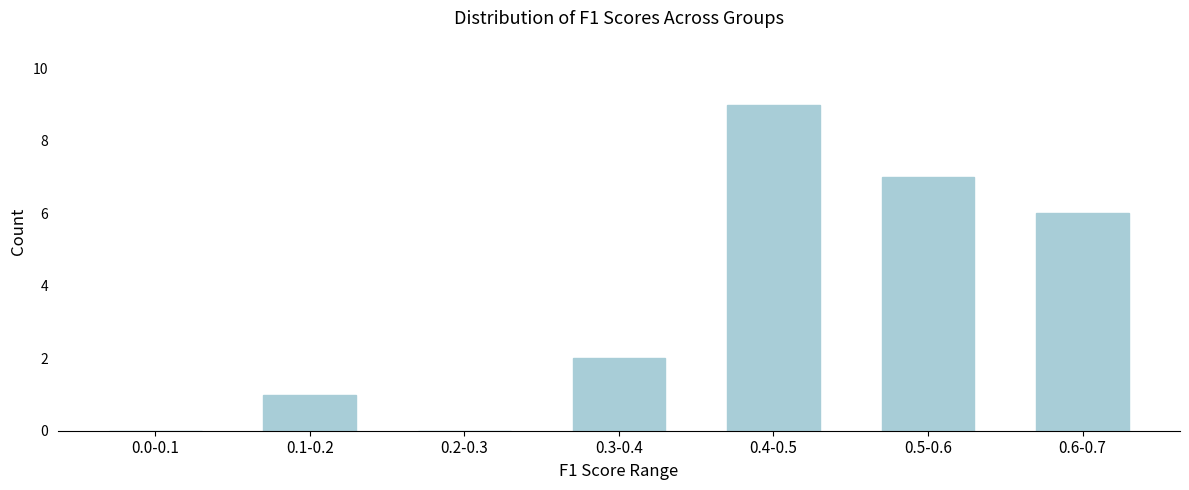

Reading left to right, extract all data points from this chart.

0.0-0.1=0	0.1-0.2=1	0.2-0.3=0	0.3-0.4=2	0.4-0.5=9	0.5-0.6=7	0.6-0.7=6